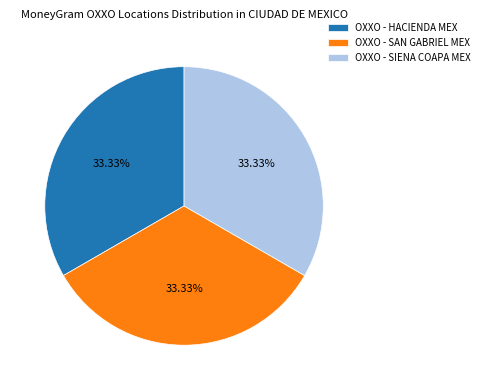

To the nearest percent, what percentage of the pie is OXXO - HACIENDA MEX?

33%